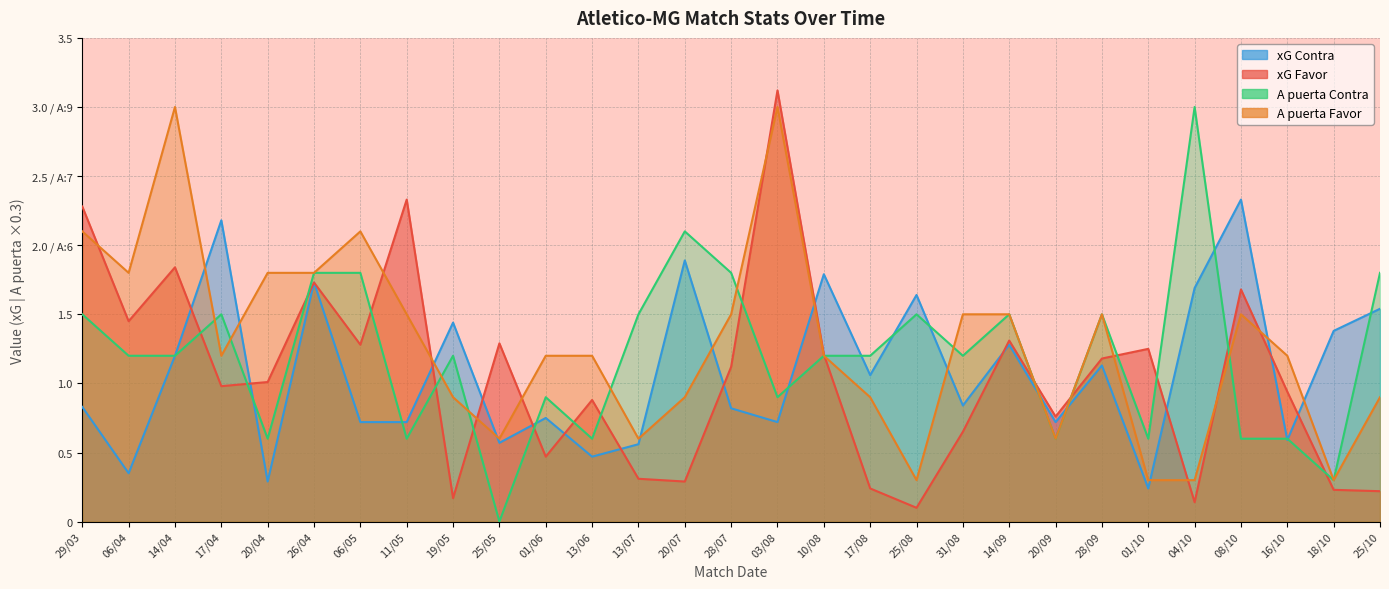

Reading left to right, list all the values displayed in this chart.

xG Favor: 2.3	1.4	1.8	1.0	1.0	1.7	1.3	2.3	0.2	1.3	0.5	0.9	0.3	0.3	1.1	3.1	1.2	0.2	0.1	0.7	1.3	0.8	1.2	1.2	0.1	1.7	0.9	0.2	0.2
xG Contra: 0.8	0.3	1.2	2.2	0.3	1.7	0.7	0.7	1.4	0.6	0.8	0.5	0.6	1.9	0.8	0.7	1.8	1.1	1.6	0.8	1.3	0.7	1.1	0.2	1.7	2.3	0.6	1.4	1.5
A puerta Favor: 2.1	1.8	3.0	1.2	1.8	1.8	2.1	1.5	0.9	0.6	1.2	1.2	0.6	0.9	1.5	3.0	1.2	0.9	0.3	1.5	1.5	0.6	1.5	0.3	0.3	1.5	1.2	0.3	0.9
A puerta Contra: 1.5	1.2	1.2	1.5	0.6	1.8	1.8	0.6	1.2	0.0	0.9	0.6	1.5	2.1	1.8	0.9	1.2	1.2	1.5	1.2	1.5	0.6	1.5	0.6	3.0	0.6	0.6	0.3	1.8